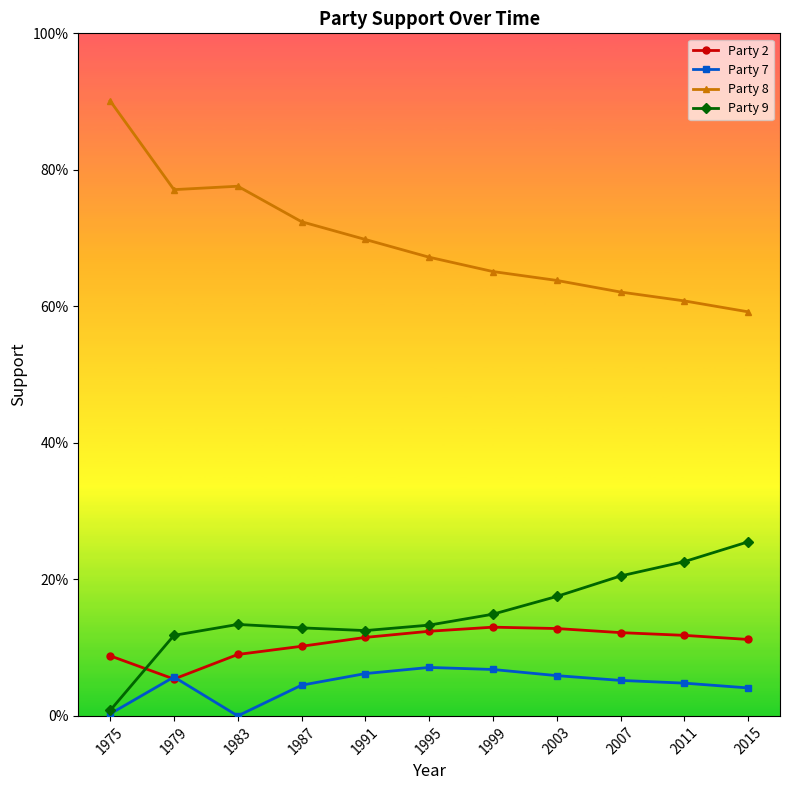

What is the value of the Party 2 point at the 7th from the left?

0.1